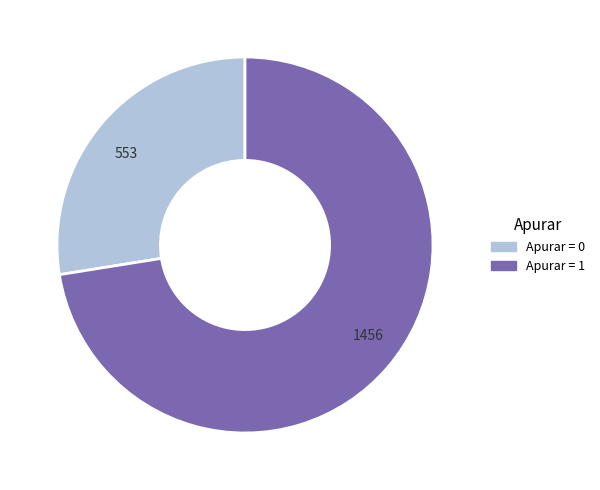

Which slice is the smallest?

553